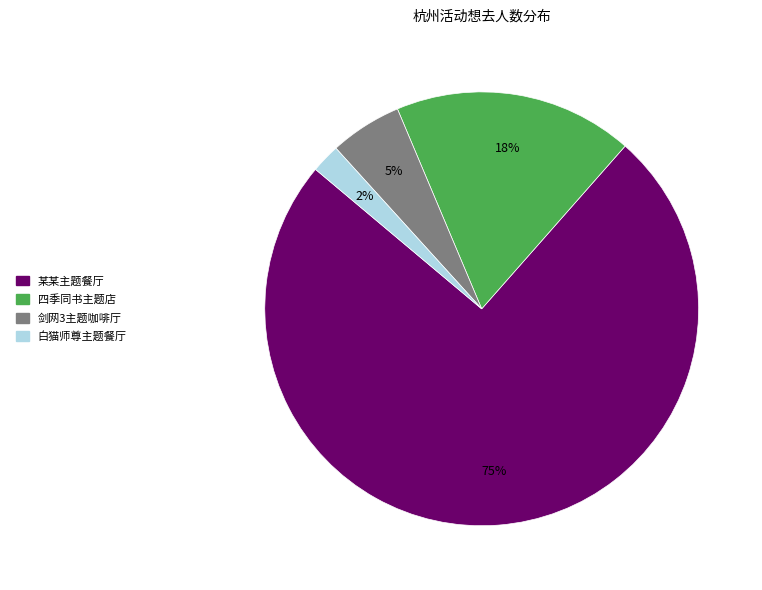

Is there a majority slice in this chart?

Yes